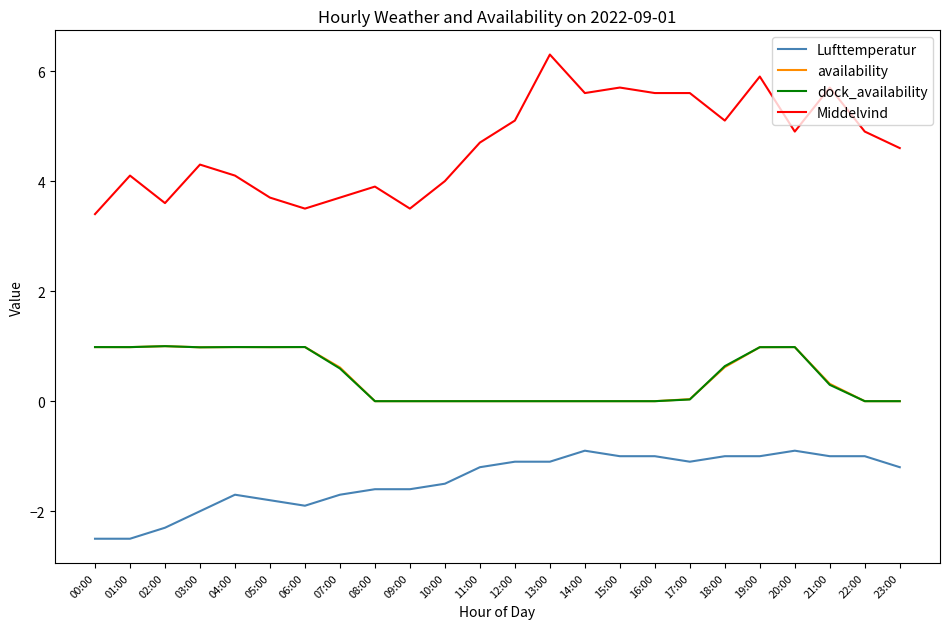

What are all the series names shown in the legend?

Lufttemperatur, availability, dock_availability, Middelvind